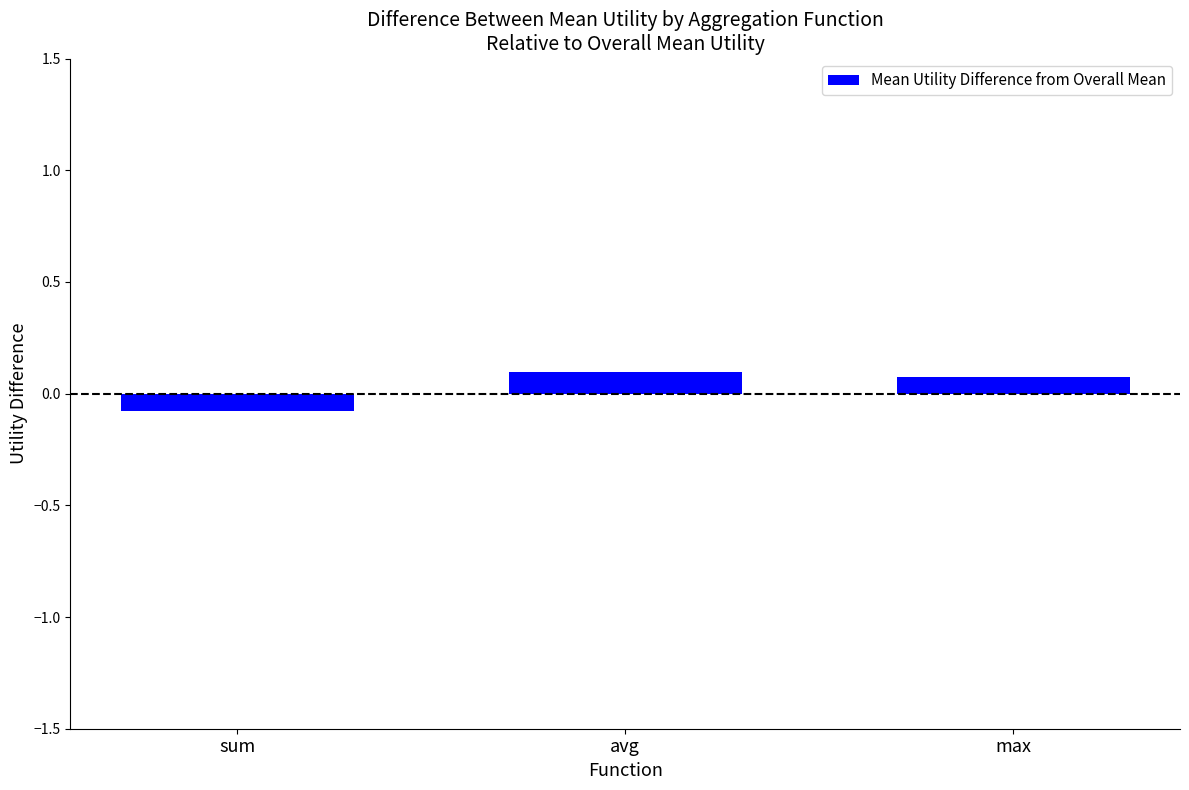

What position from the right is sum?

3